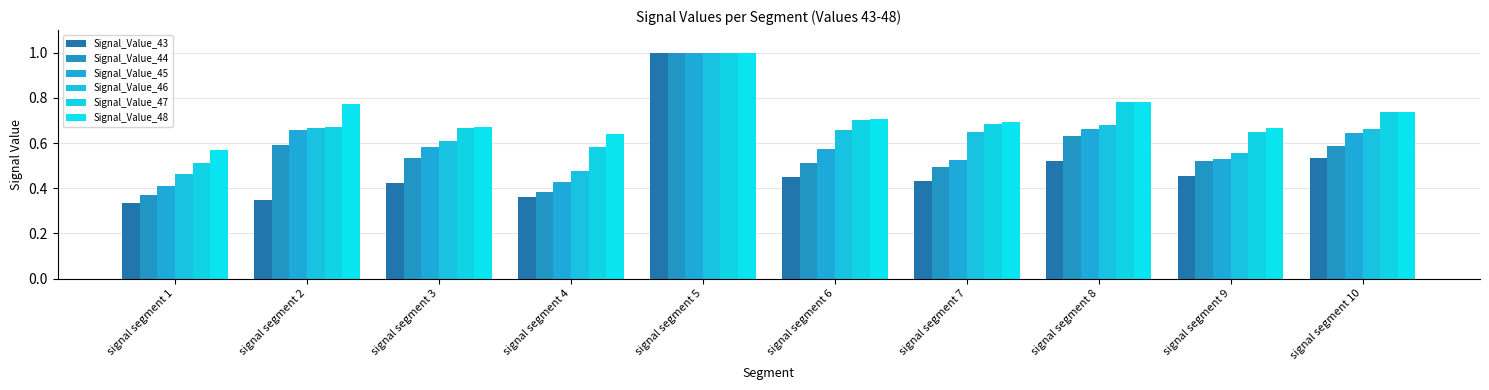

How many bars are there in each group?

6